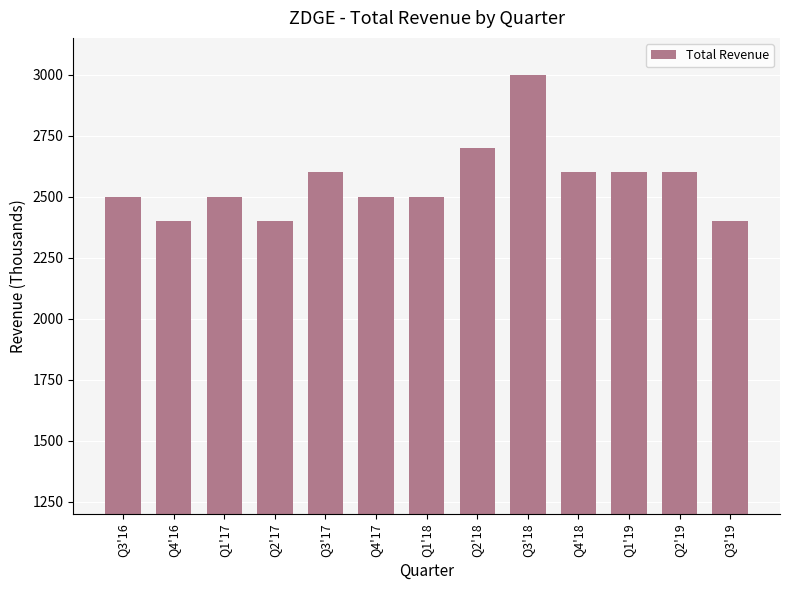

What is the sum of the values at Q1'17 and Q1'19?

5100